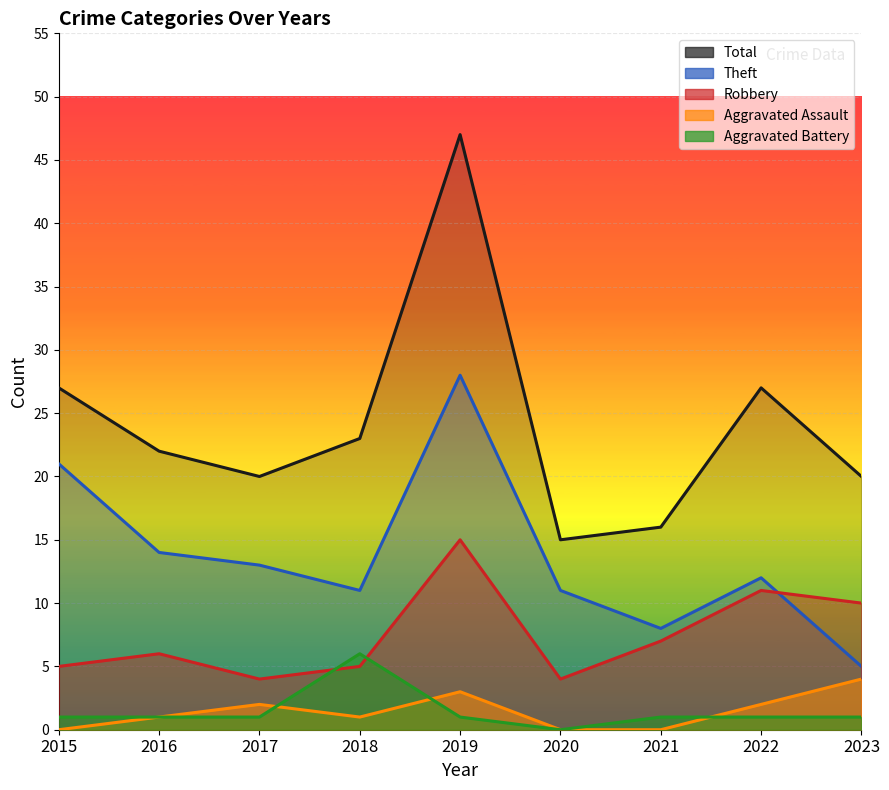

True or false: Aggravated Assault has more than 0 points higher than both neighbors.

True